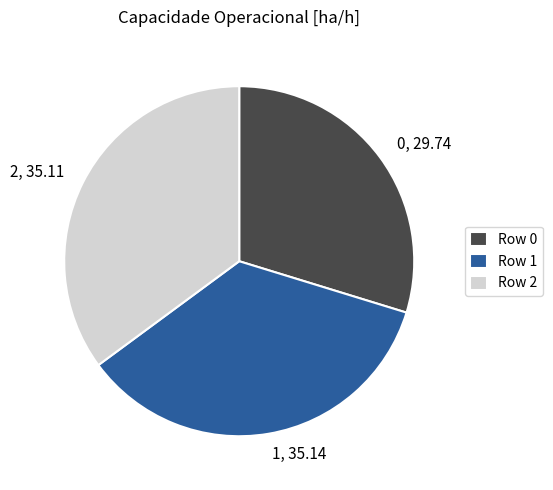

Do 0 and 1 together represent more than half of the pie?

Yes